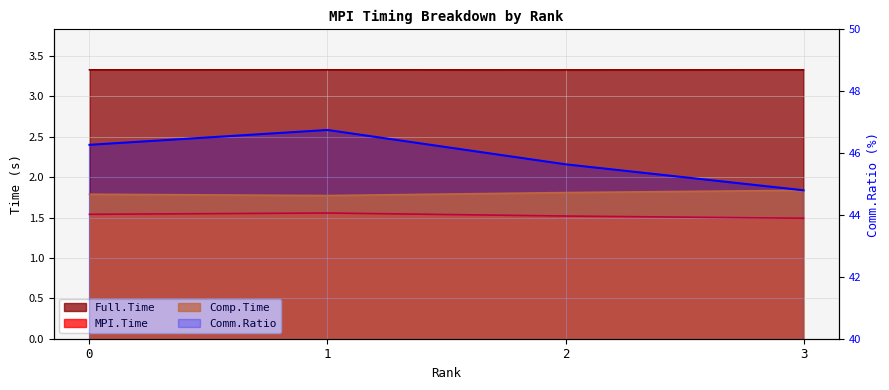

What is the difference between the maximum and minimum values?

2.0